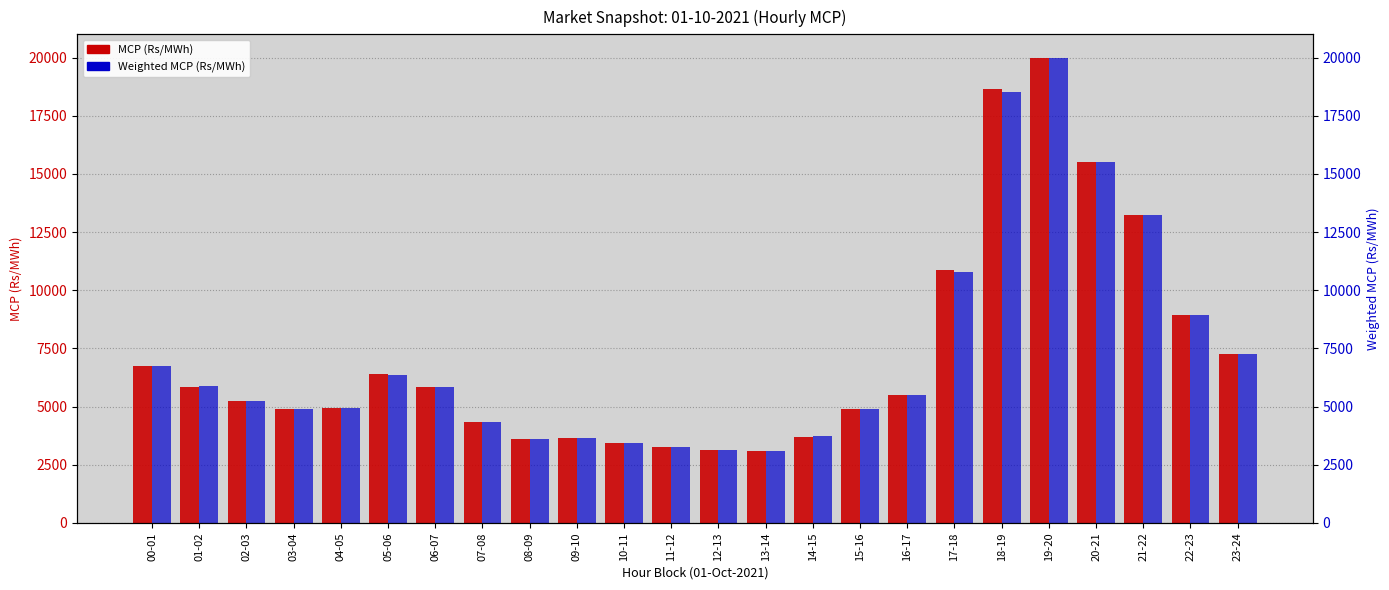

Rank the series by their average value, from lowest to highest.

Weighted MCP (Rs/MWh), MCP (Rs/MWh)